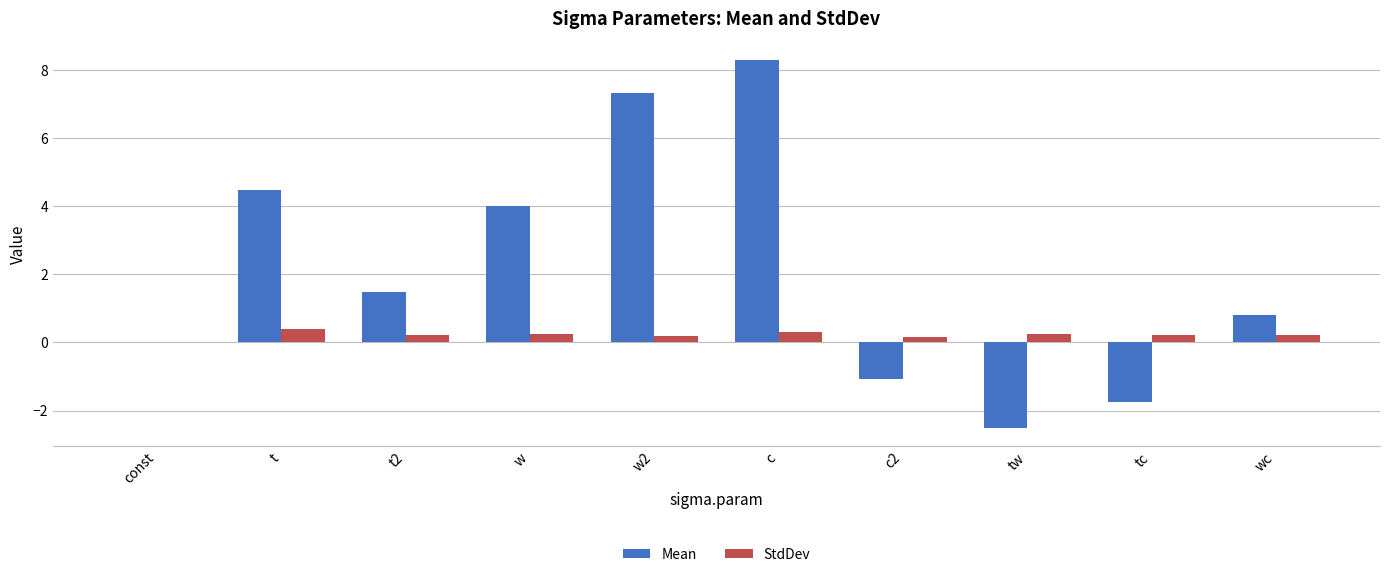

How many series are shown in this chart?

2